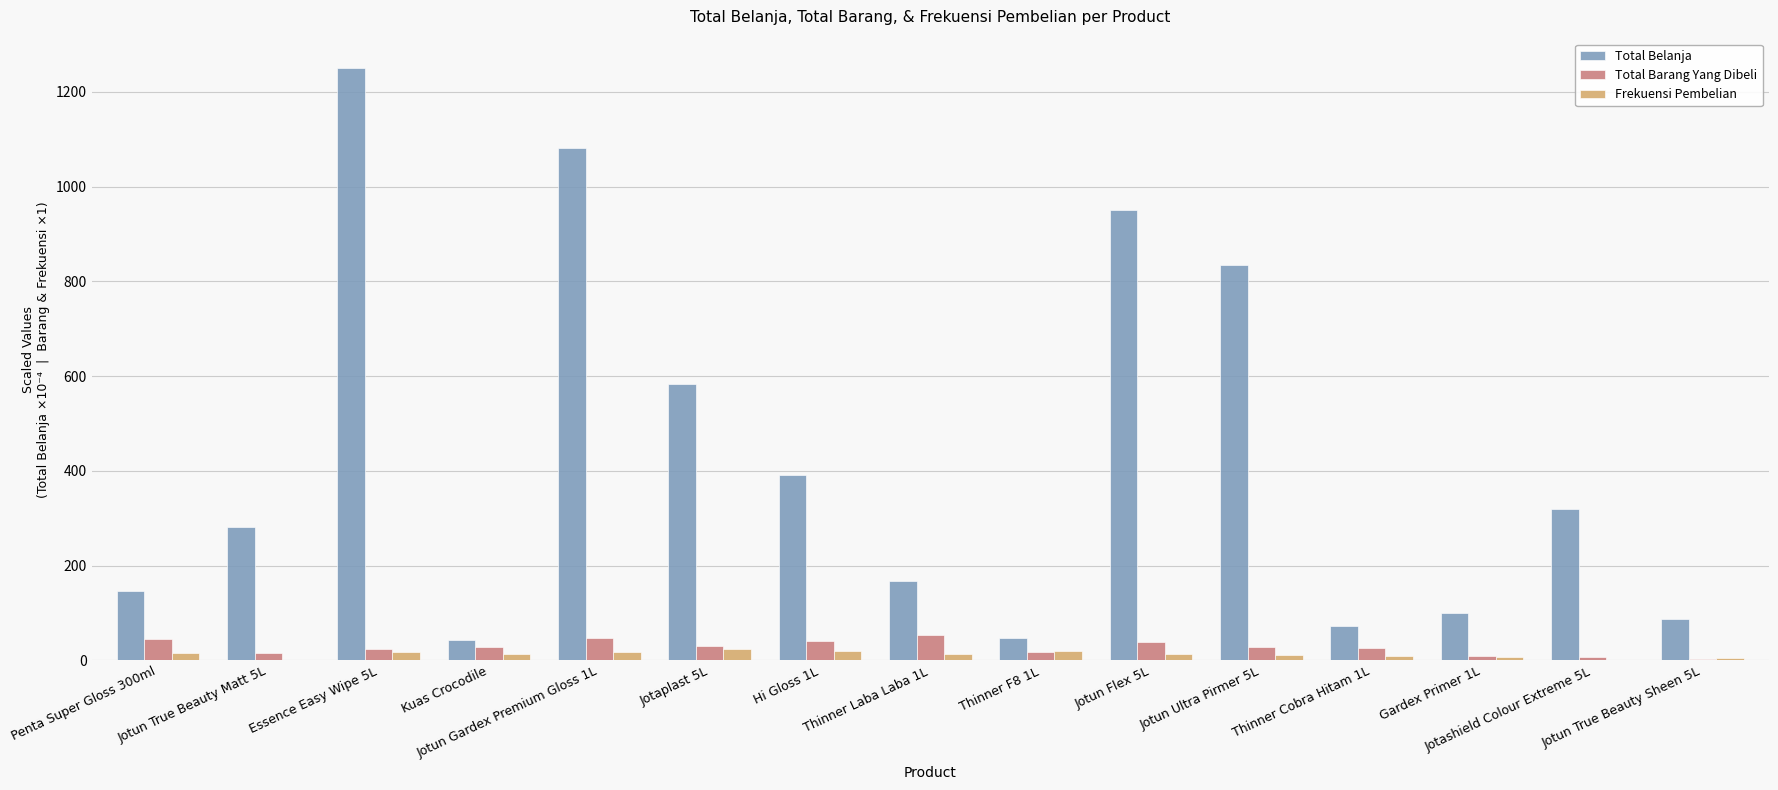

What is the total value across all series at Jotaplast 5L?

637.8